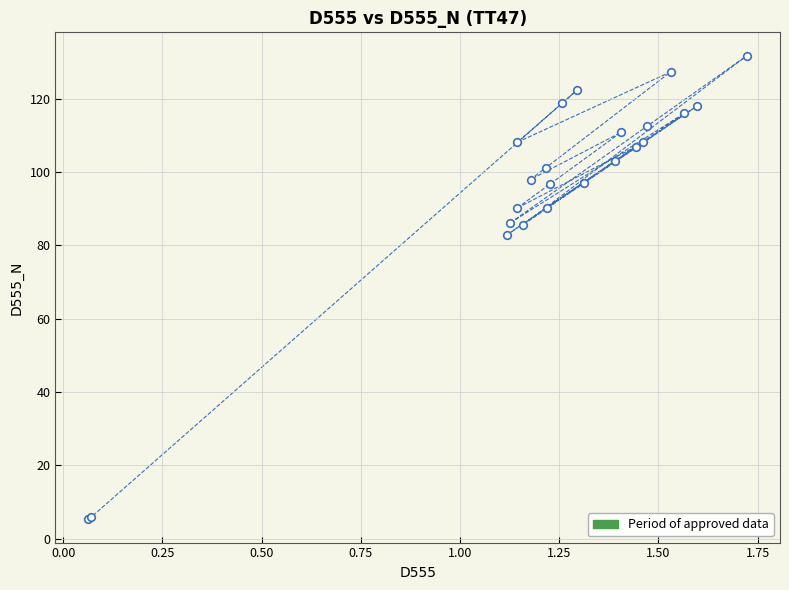

What Y value in the scatter plot is closest to 68?

82.8